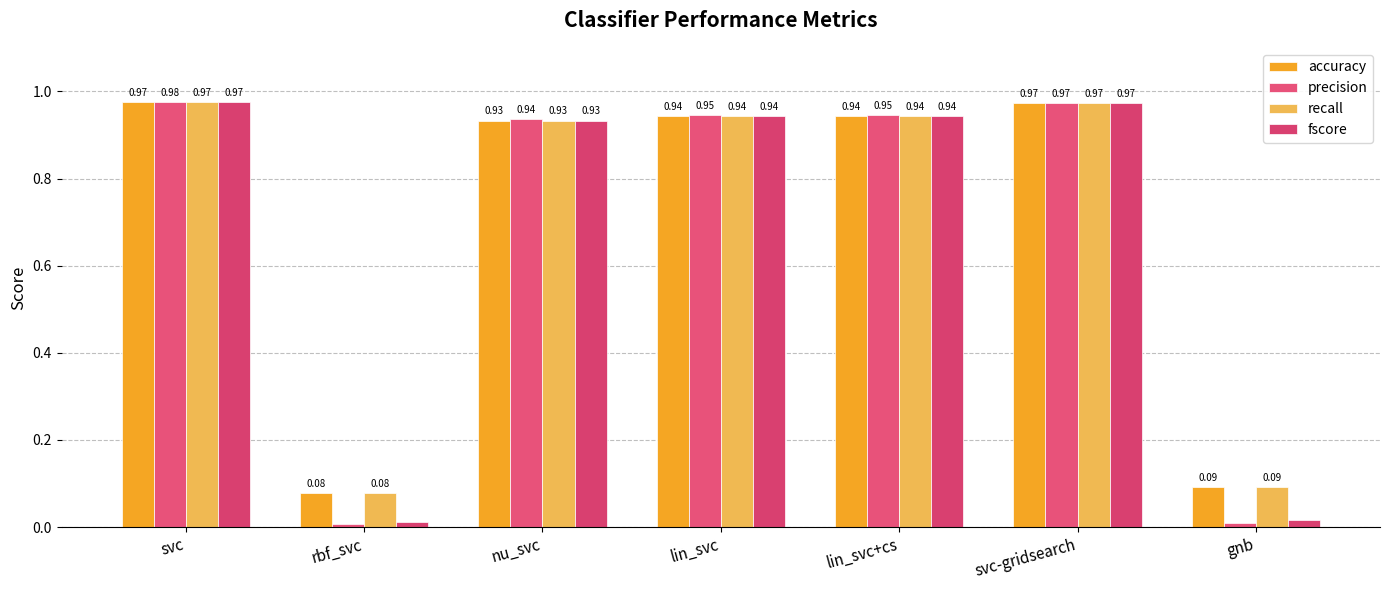

Is it true that precision equals 0.0 at gnb?

False